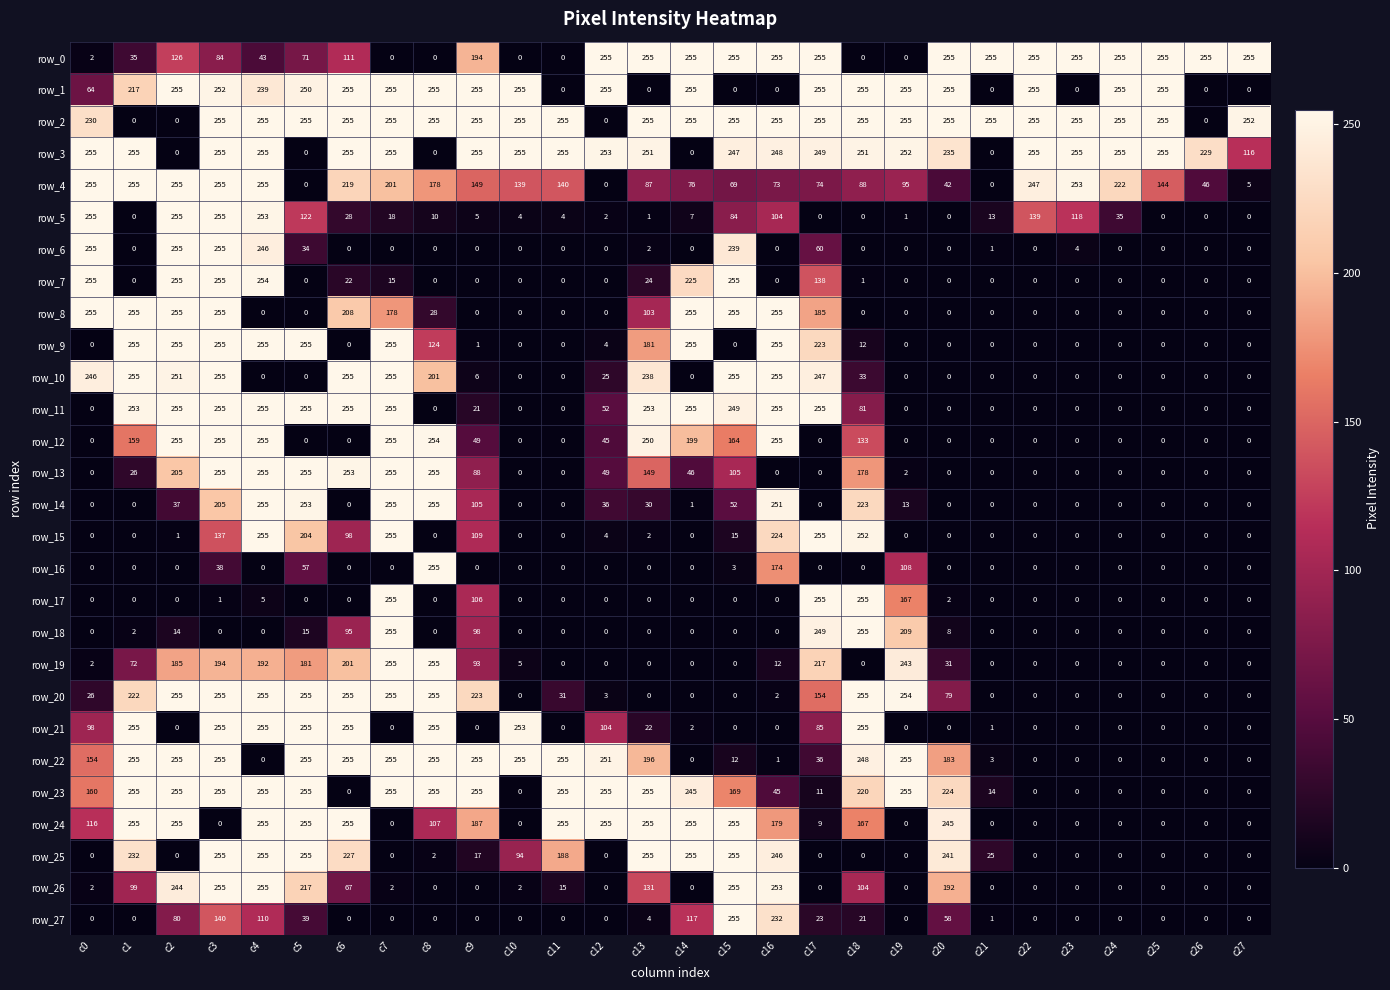

The row_5 series shows 28 at c6. True or false?

True